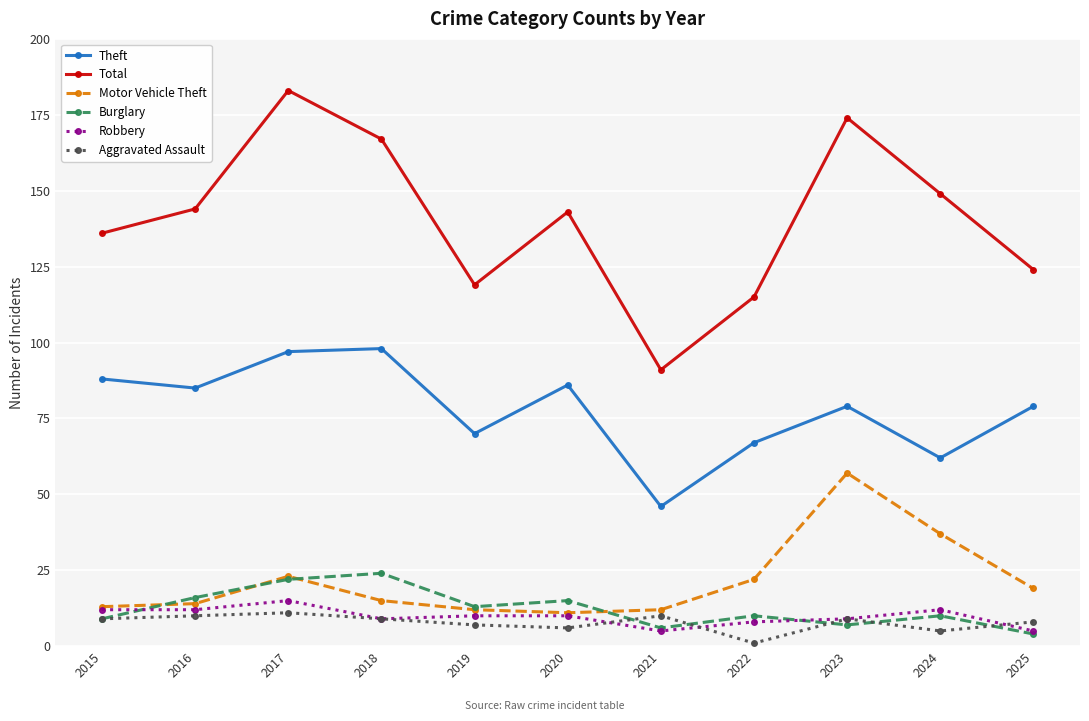

At which category does Total reach its first local peak?

2017